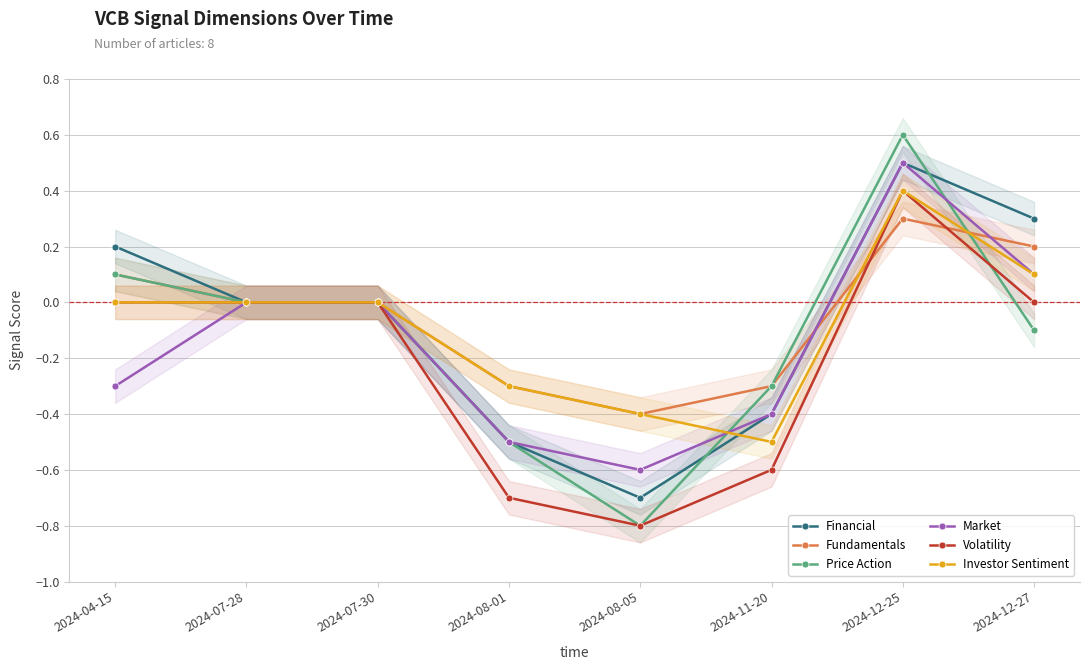

Reading right to left, extract all data points from this chart.

Financial: 0.3	0.5	-0.4	-0.7	-0.5	0.0	0.0	0.2
Fundamentals: 0.2	0.3	-0.3	-0.4	-0.3	0.0	0.0	0.1
Price Action: -0.1	0.6	-0.3	-0.8	-0.5	0.0	0.0	0.1
Market: 0.1	0.5	-0.4	-0.6	-0.5	0.0	0.0	-0.3
Volatility: 0.0	0.4	-0.6	-0.8	-0.7	0.0	0.0	0.0
Investor Sentiment: 0.1	0.4	-0.5	-0.4	-0.3	0.0	0.0	0.0